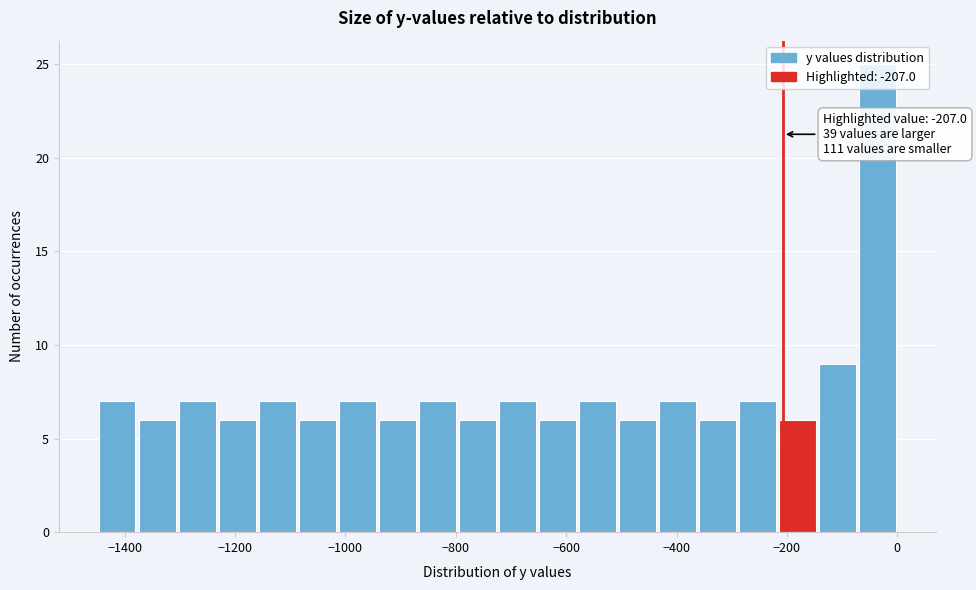

Read against the x-axis, roughly where is the centre of the tallest bar?

-40